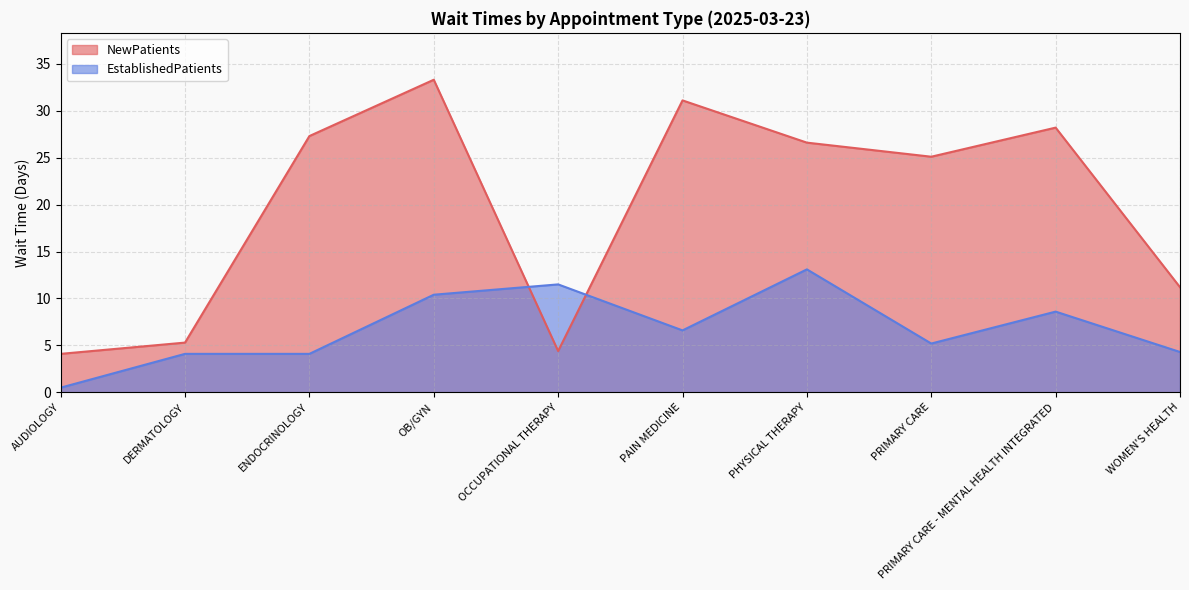

At which category does EstablishedPatients reach its first local peak?

OCCUPATIONAL THERAPY